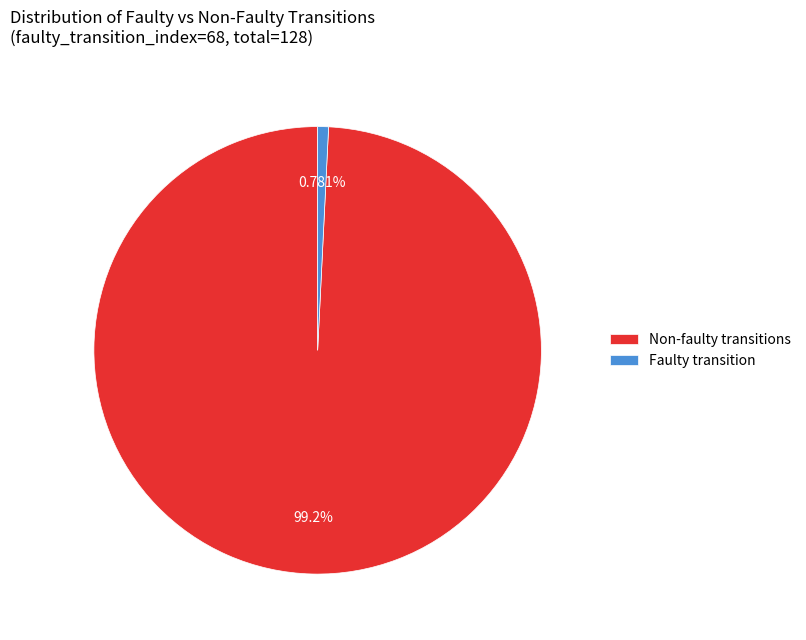

What is the majority slice?

Non-faulty transitions